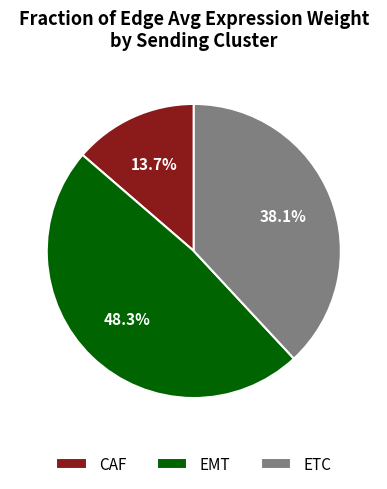

To the nearest percent, what portion does ETC represent?

38%